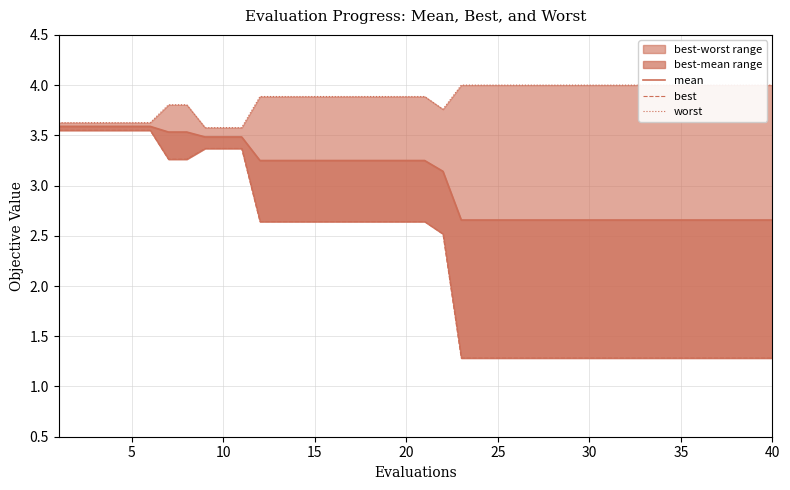

The best series shows 1.7 at 5. True or false?

False